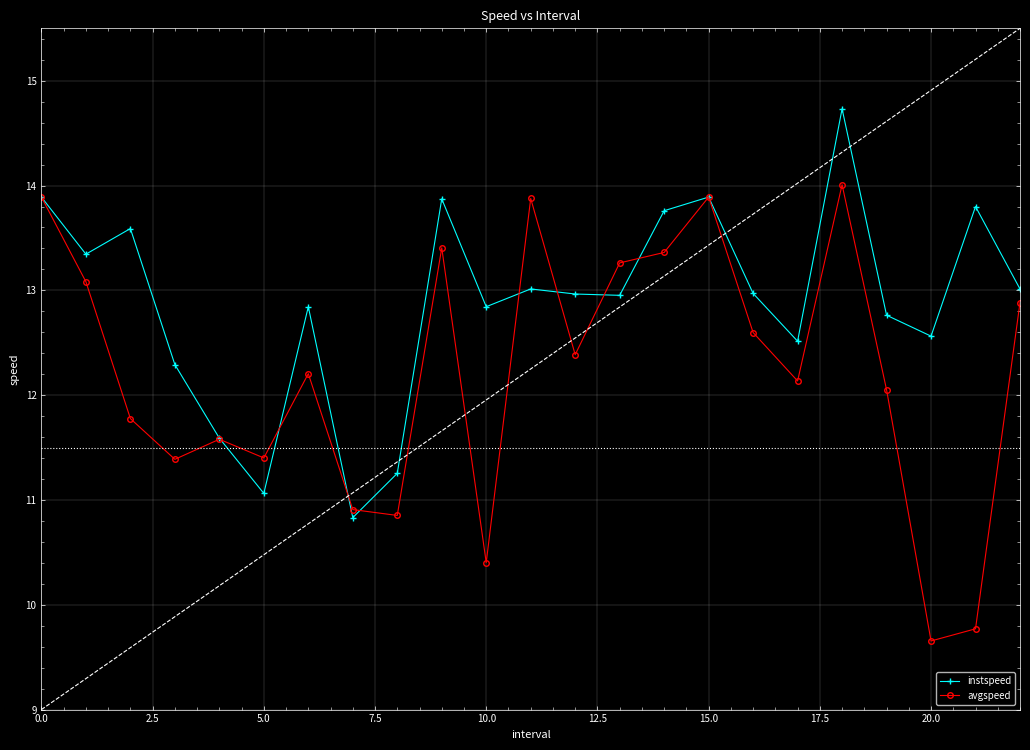

What is the sum of all instspeed values?

296.4